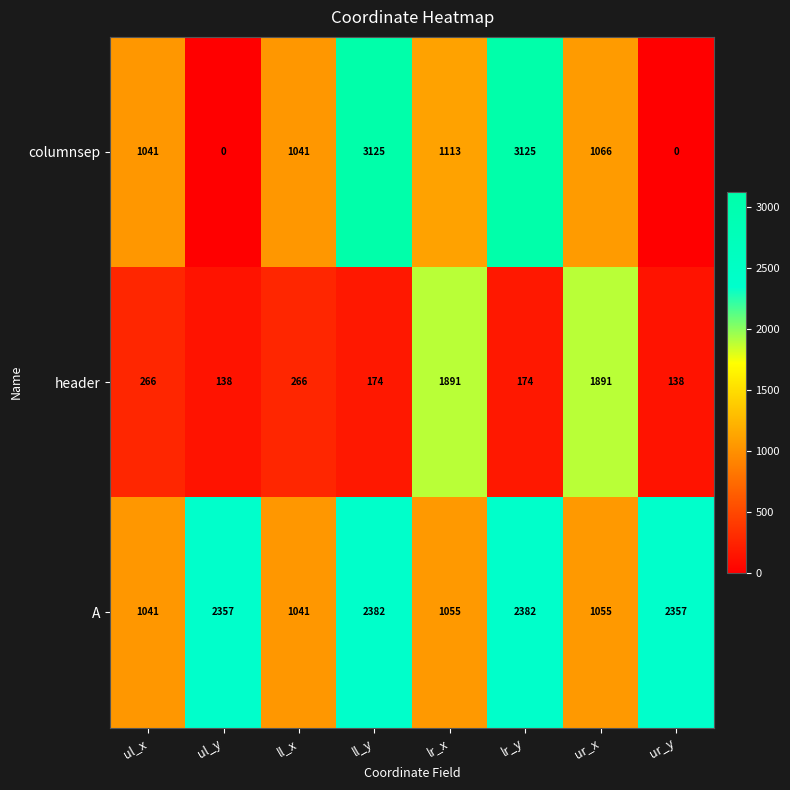

Which series changed the most between lr_x and ur_x?

columnsep